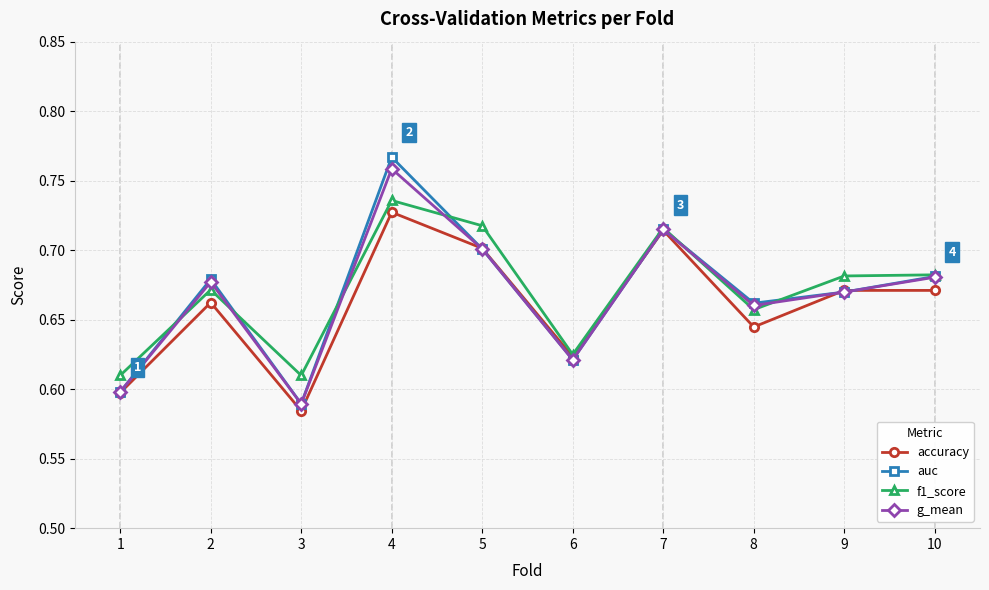

At which category does auc reach its first local peak?

2